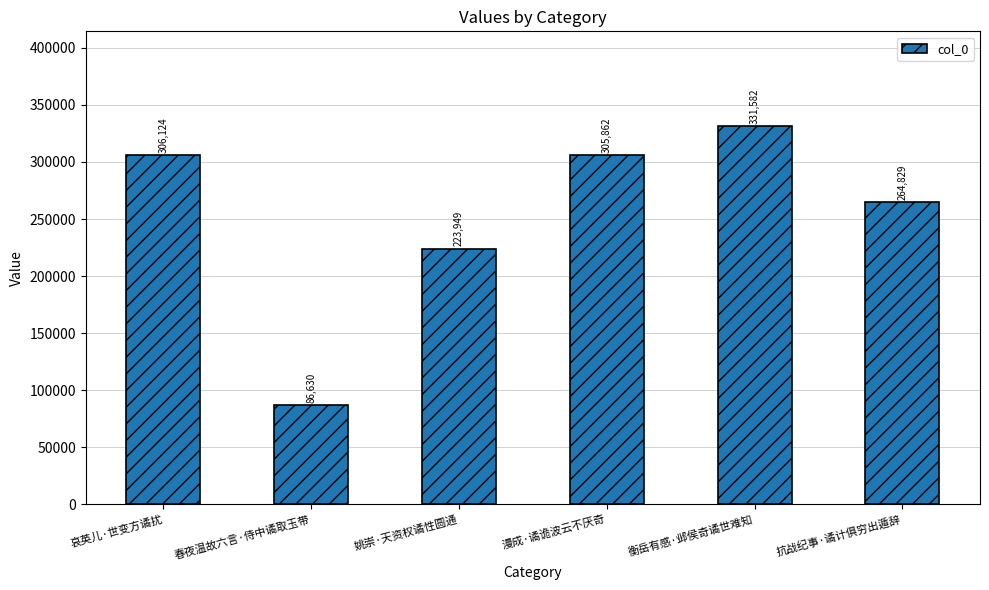

How many bars are there in total?

6